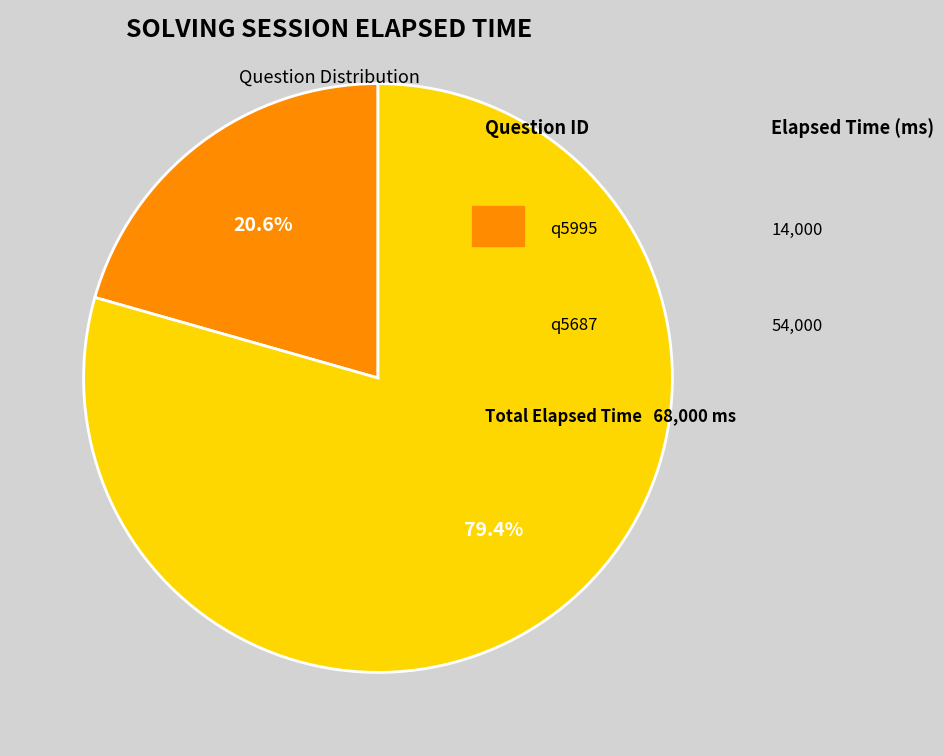

How many segments does this pie chart have?

2